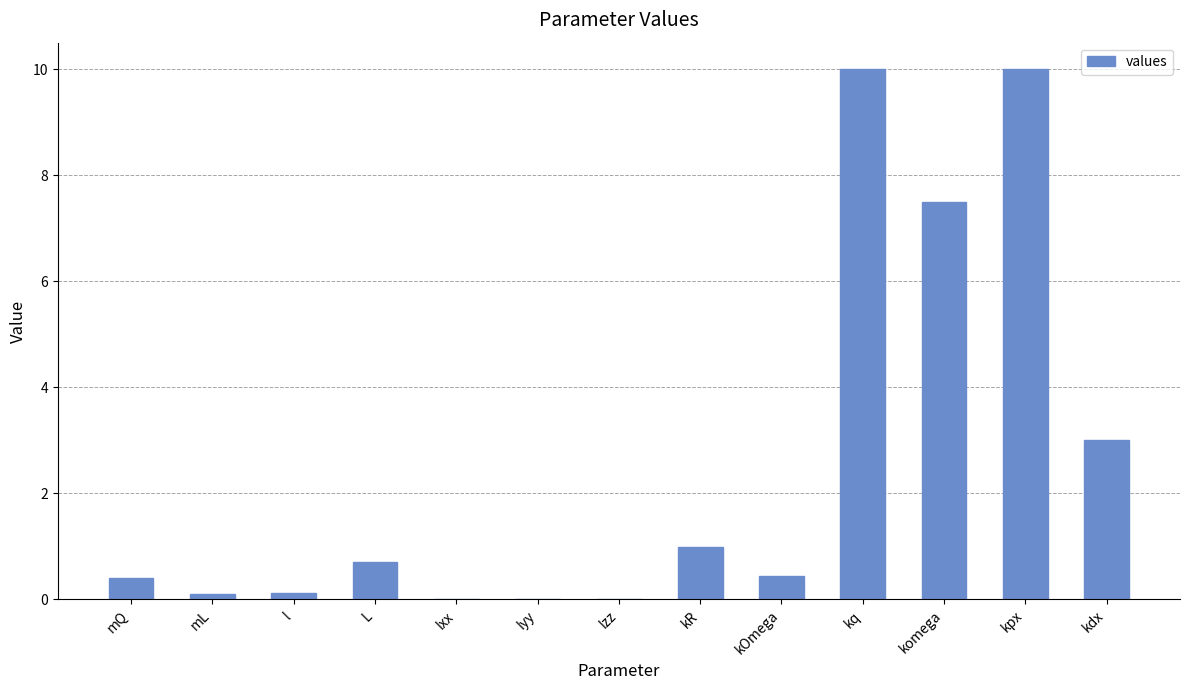

Between mL and Iyy, which is larger?

mL